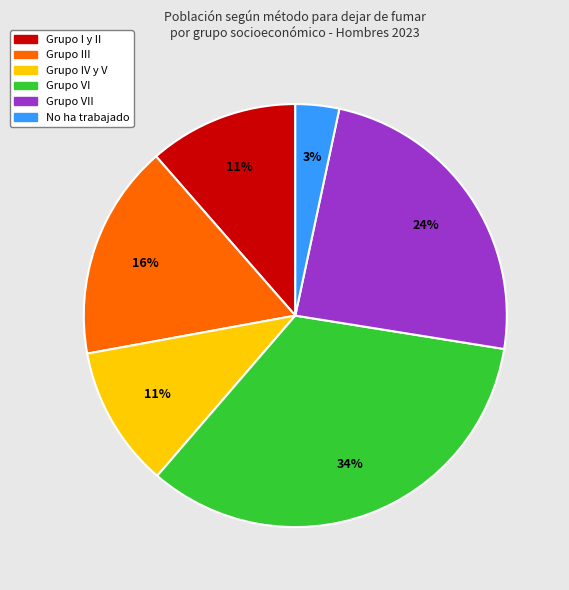

Does any single category account for the majority?

No